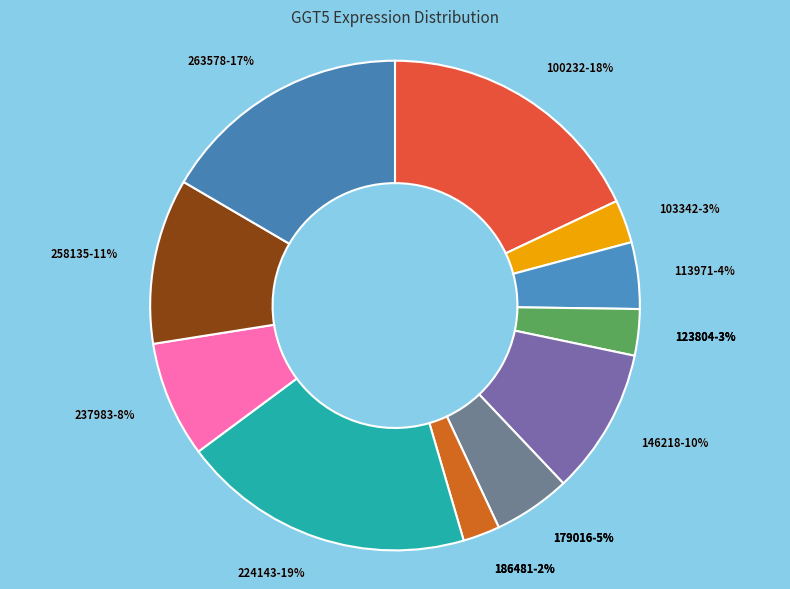

Is it true that 237983 is 13% of the pie?

False